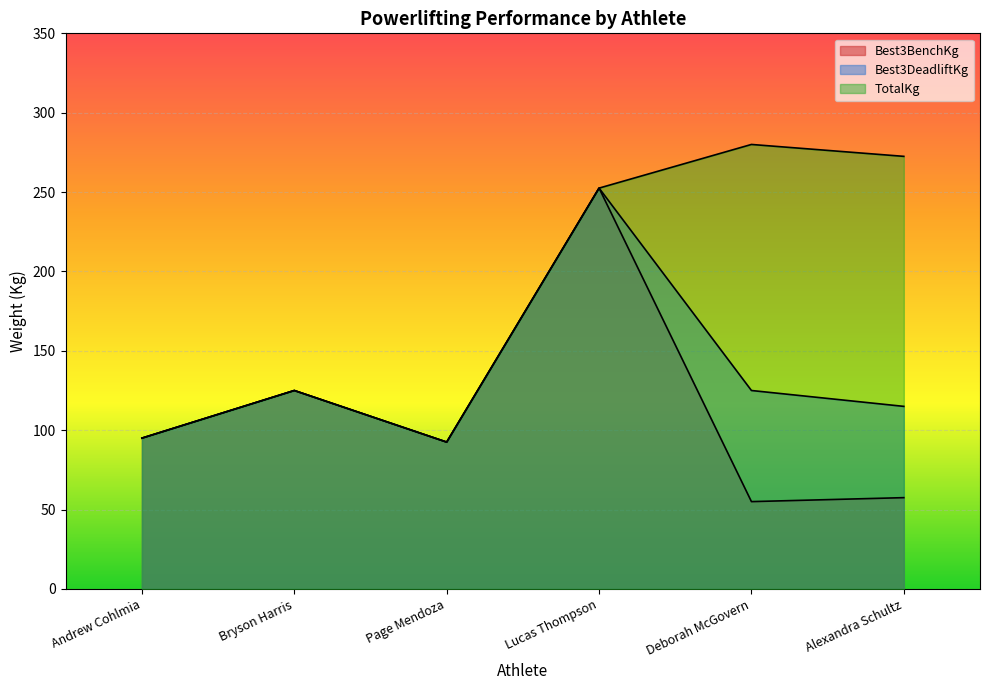

At which category is the sum across all series the highest?

Lucas Thompson